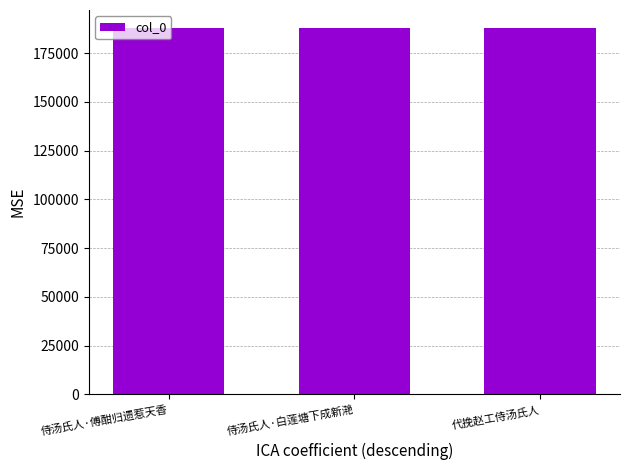

What is the ratio of the value at 侍汤氏人·白莲塘下成新滟 to the value at 侍汤氏人·傅酣归遗惹天香?

1.0